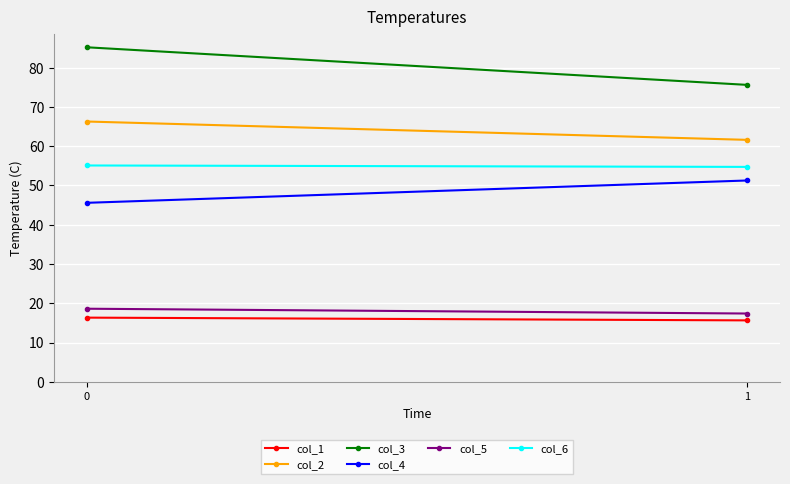

What value does the col_1 series have at 1?

15.6